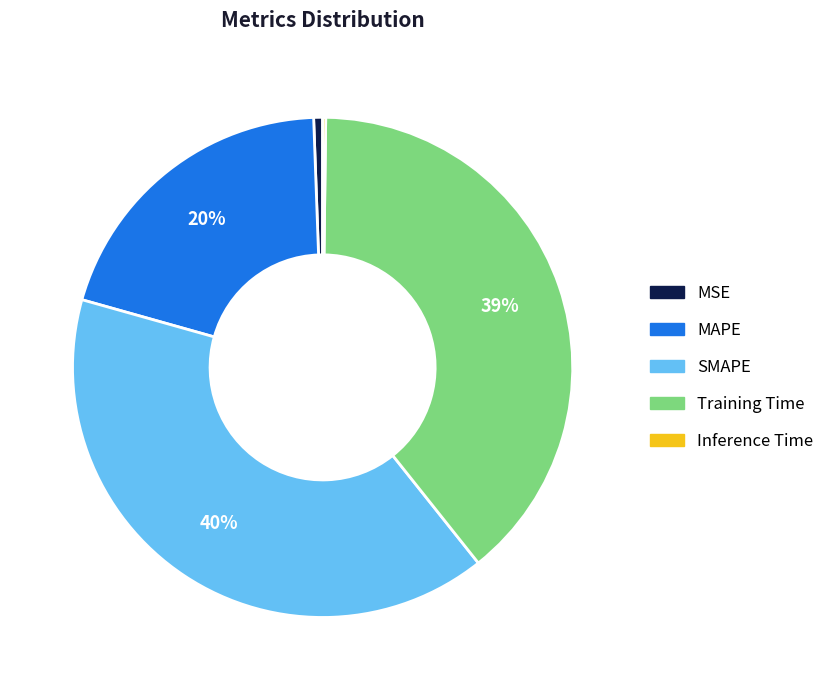

Combined, do SMAPE and MAPE account for over 50%?

Yes